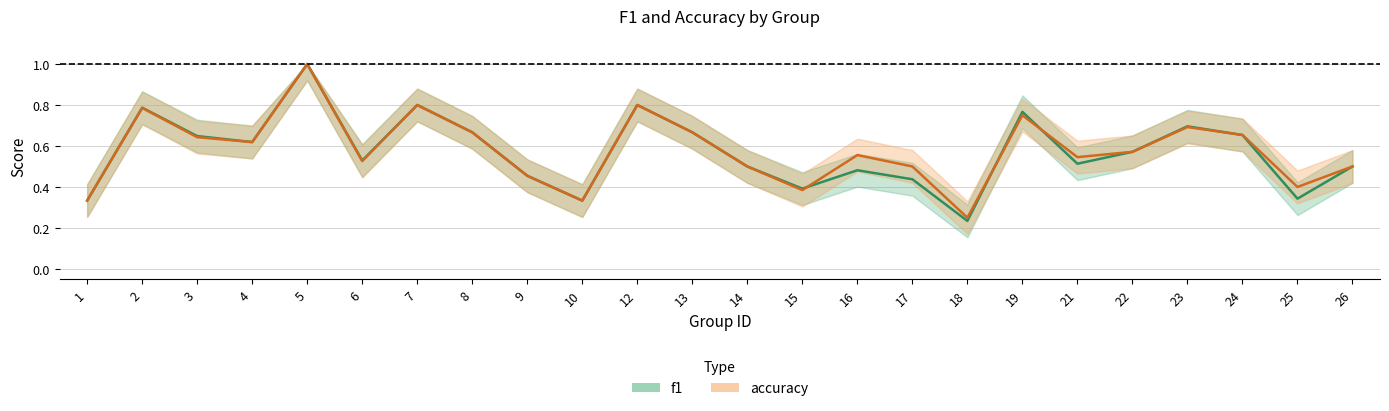

What is the highest value of the accuracy series?

1.0